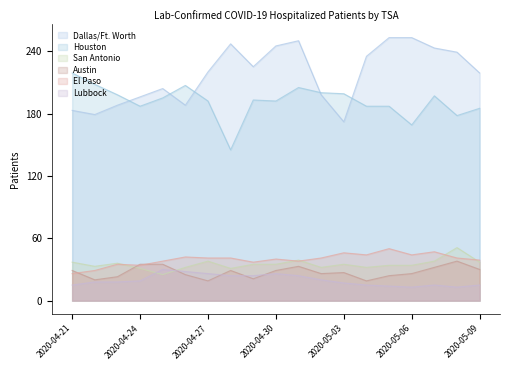

What is the average value of the El Paso series?

40